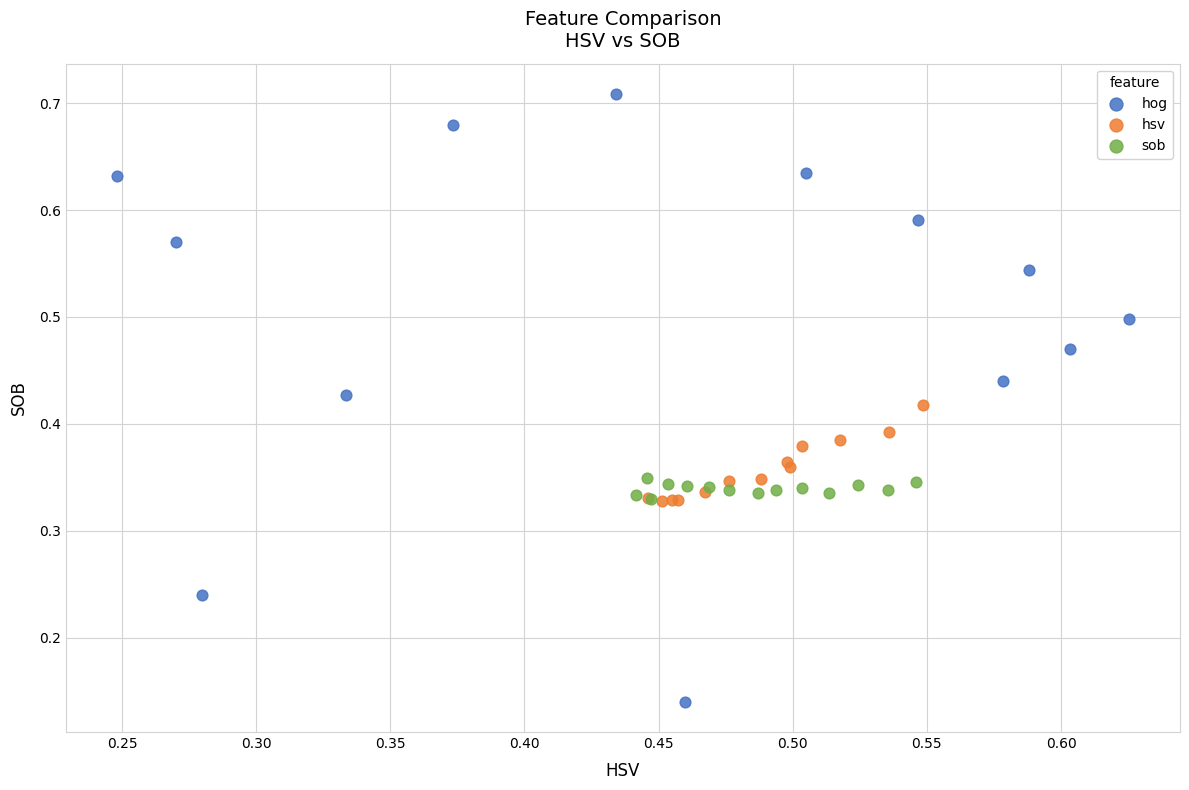

Which series reaches the maximum Y coordinate?

hog